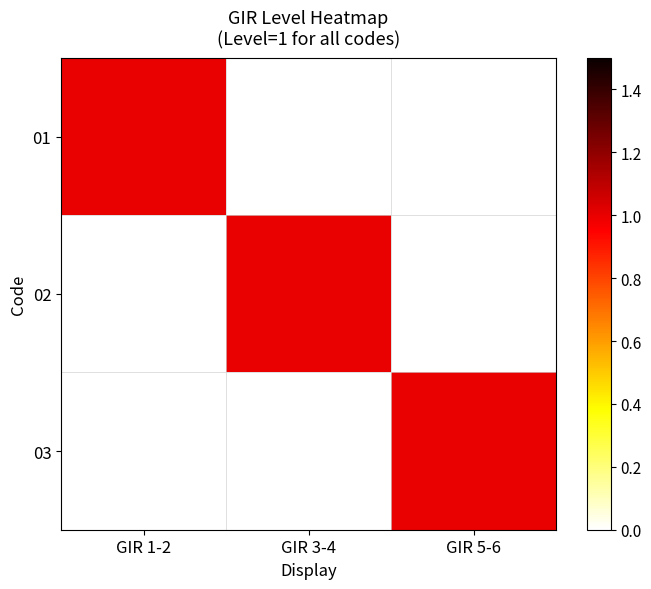

Reading right to left, transcribe all the data shown in this chart.

01: GIR 5-6=0	GIR 3-4=0	GIR 1-2=1
02: GIR 5-6=0	GIR 3-4=1	GIR 1-2=0
03: GIR 5-6=1	GIR 3-4=0	GIR 1-2=0